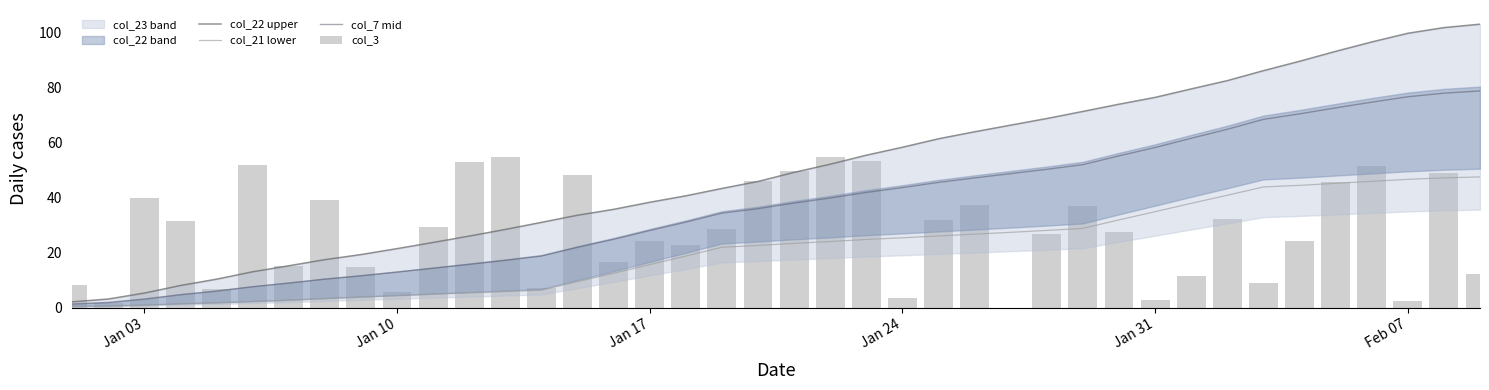

What is the sum of all col_22 upper values?

1994.0